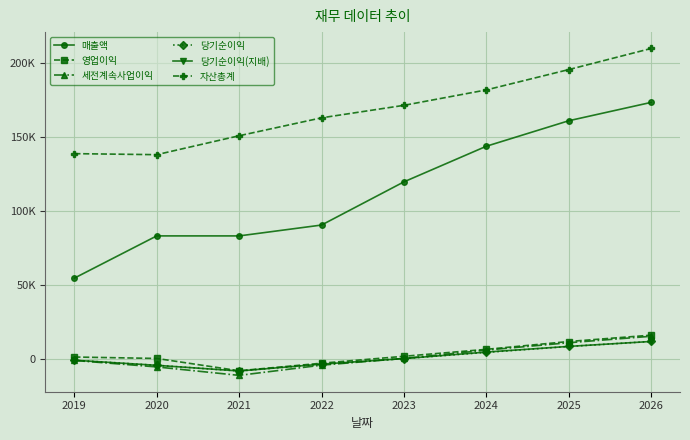

The value of 매출액 at 2020 is 134831. True or false?

False